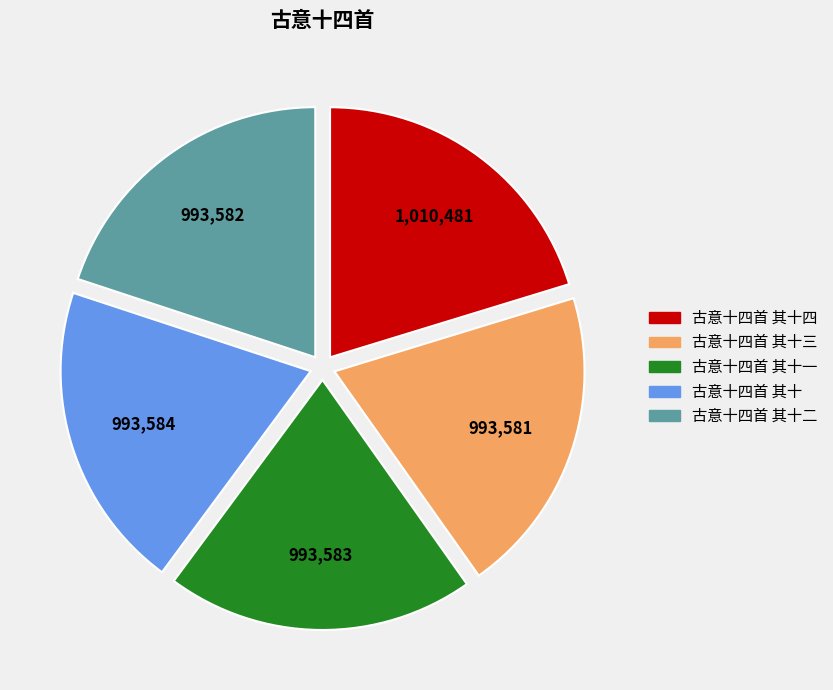

Is there a majority slice in this chart?

No